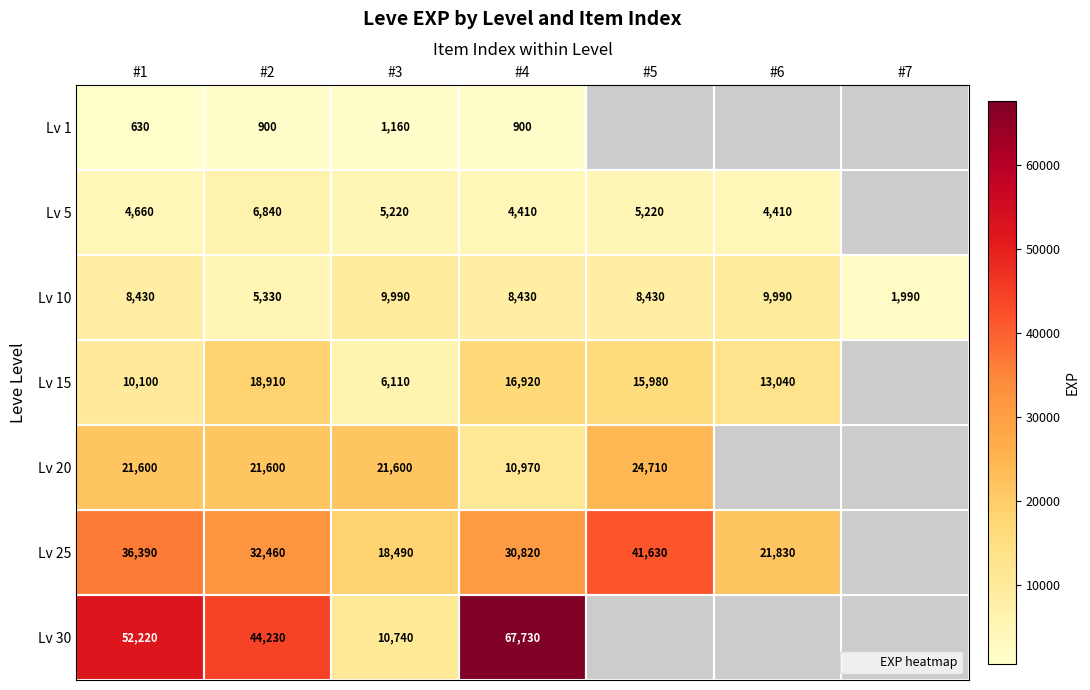

Which series has the largest range (max minus min)?

Lv 30